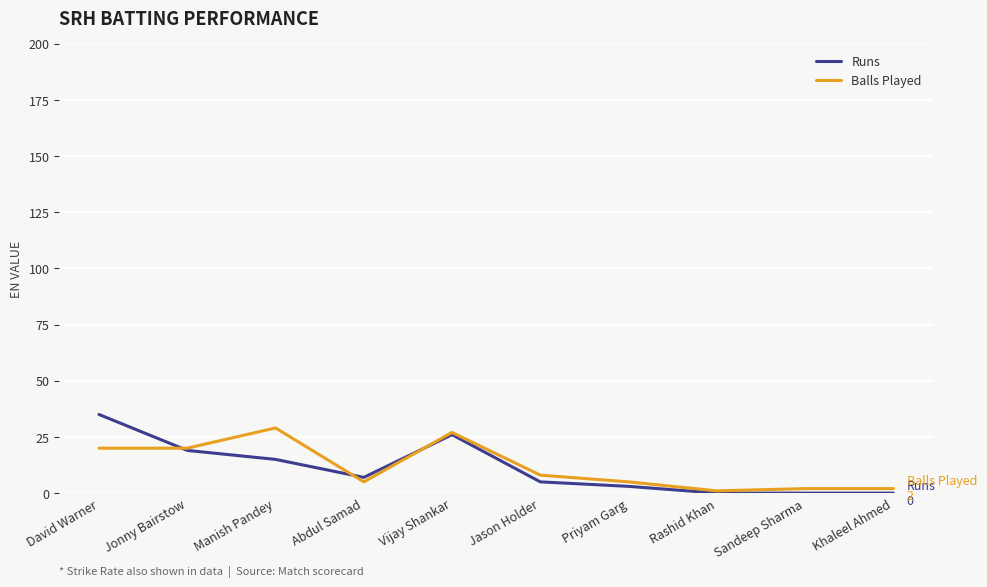

What value does the Runs series have at Manish Pandey?

15